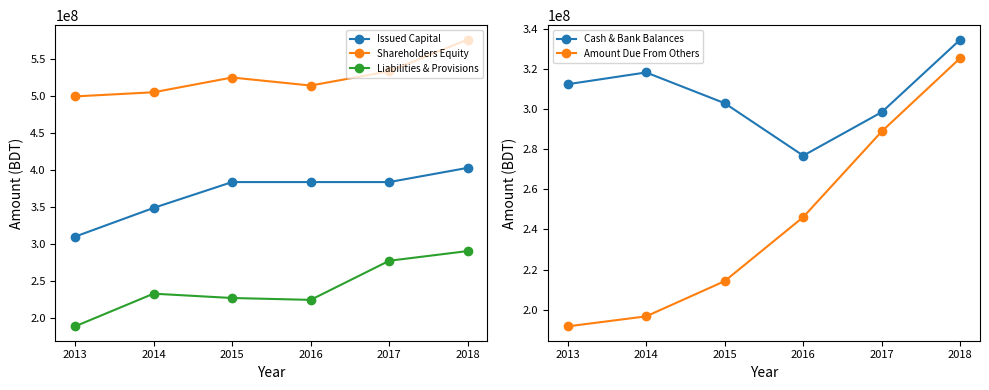

Which category has the highest value across all series?

2018